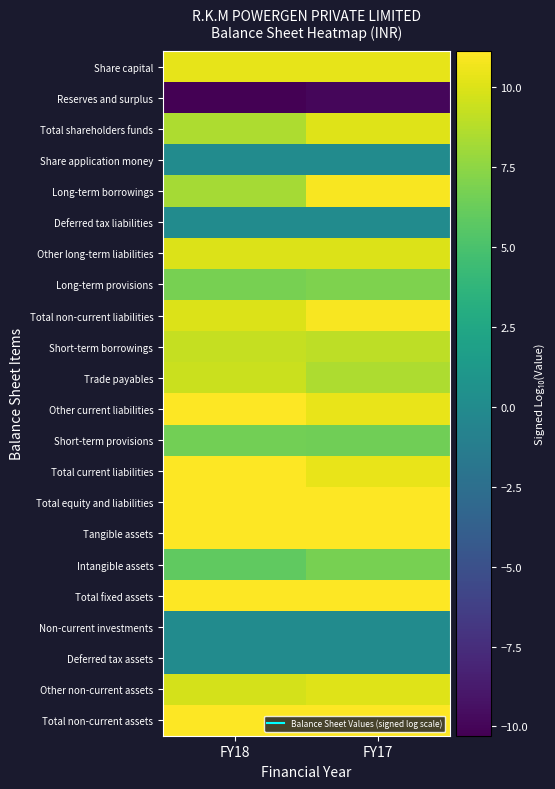

Which series changed the most between FY18 and FY17?

Long-term borrowings